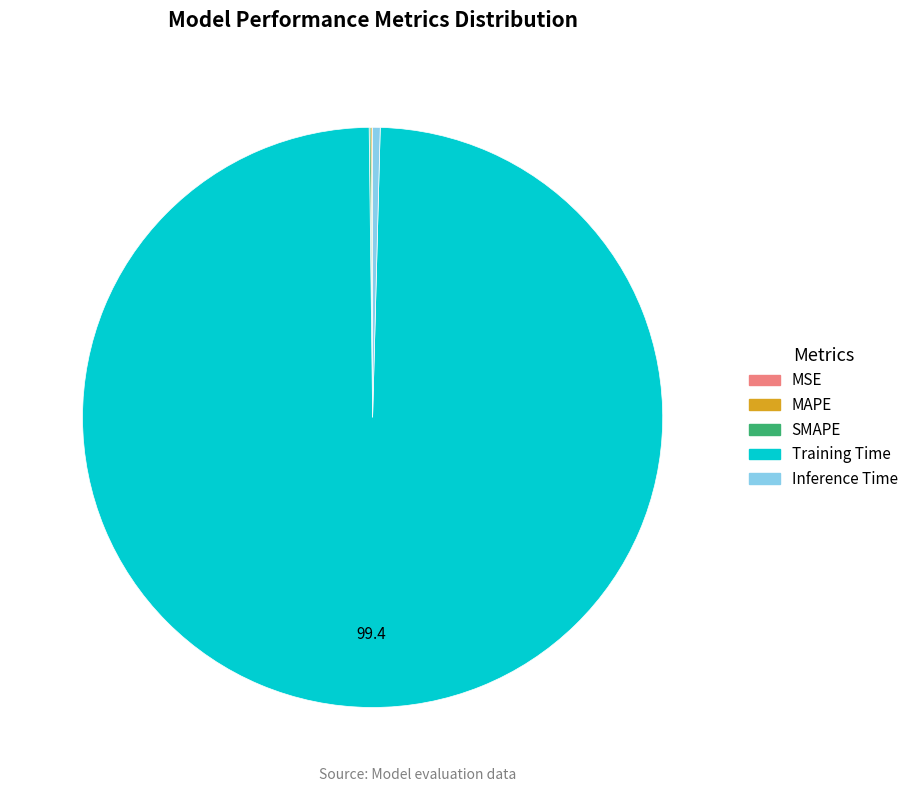

Which has a higher value, Training Time or Inference Time?

Training Time